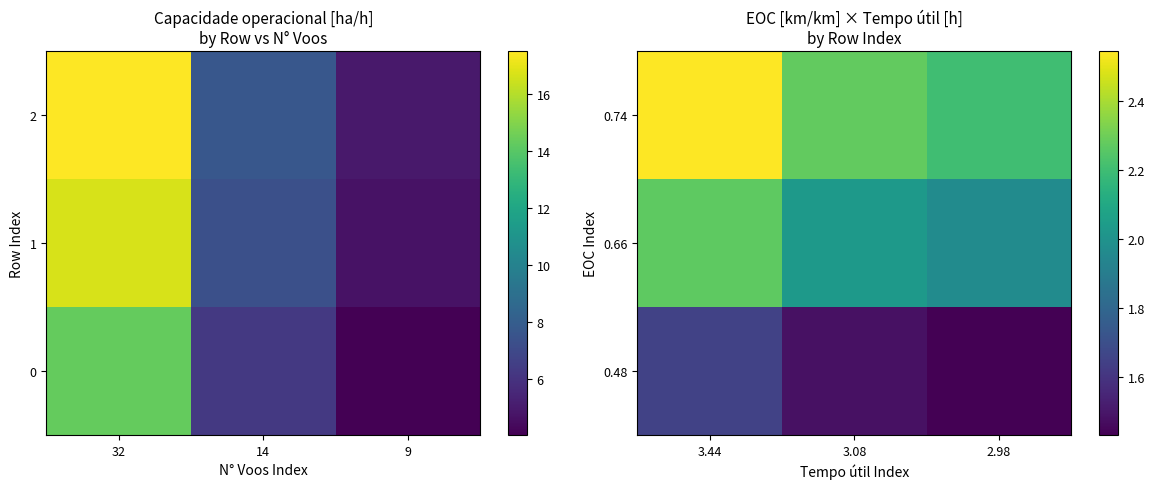

Which series has the largest total across all categories?

0.74